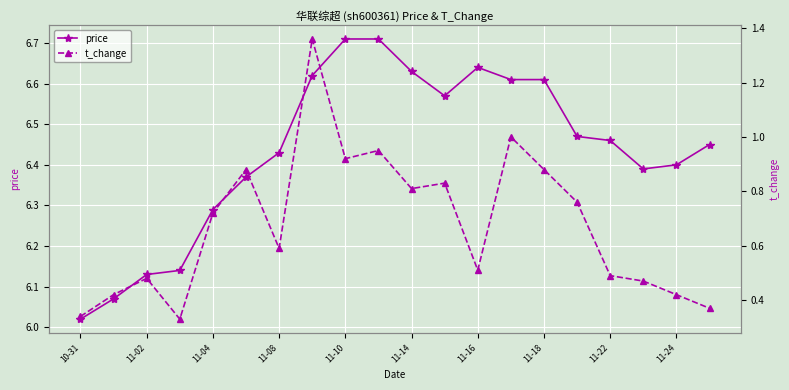

What is the value of the price point at the 14th from the left?

6.6